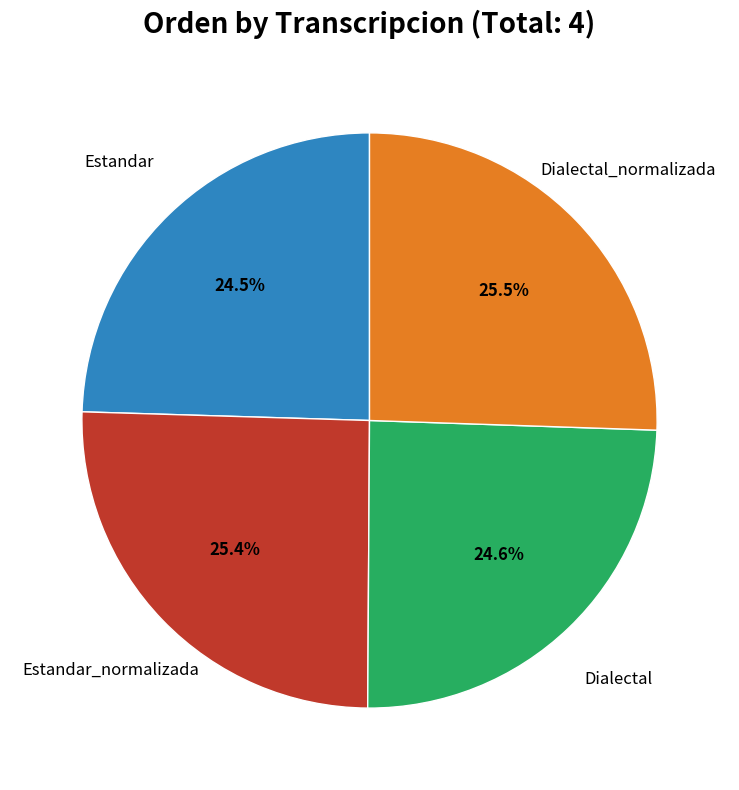

How many segments does this pie chart have?

4